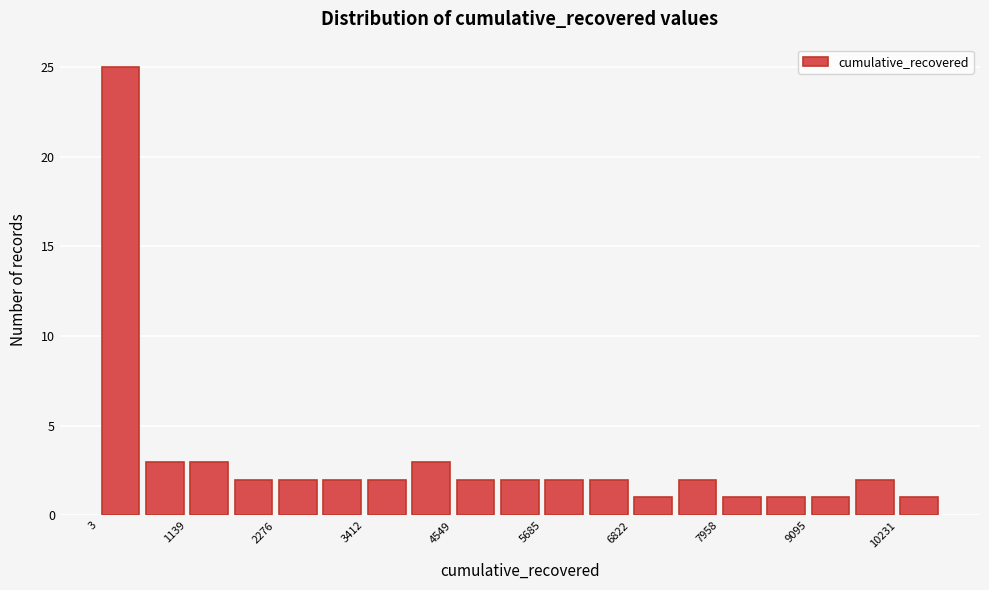

Read against the x-axis, roughly where is the centre of the tallest bar?

200